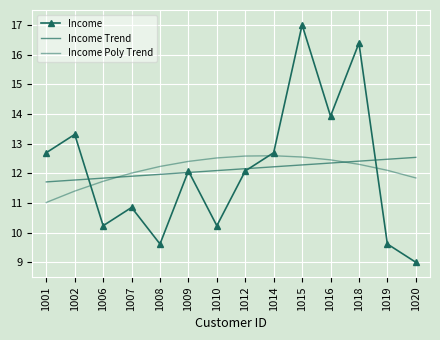

Rank the categories by Income value from highest to lowest.

1015, 1018, 1016, 1002, 1001, 1014, 1009, 1012, 1007, 1006, 1010, 1008, 1019, 1020